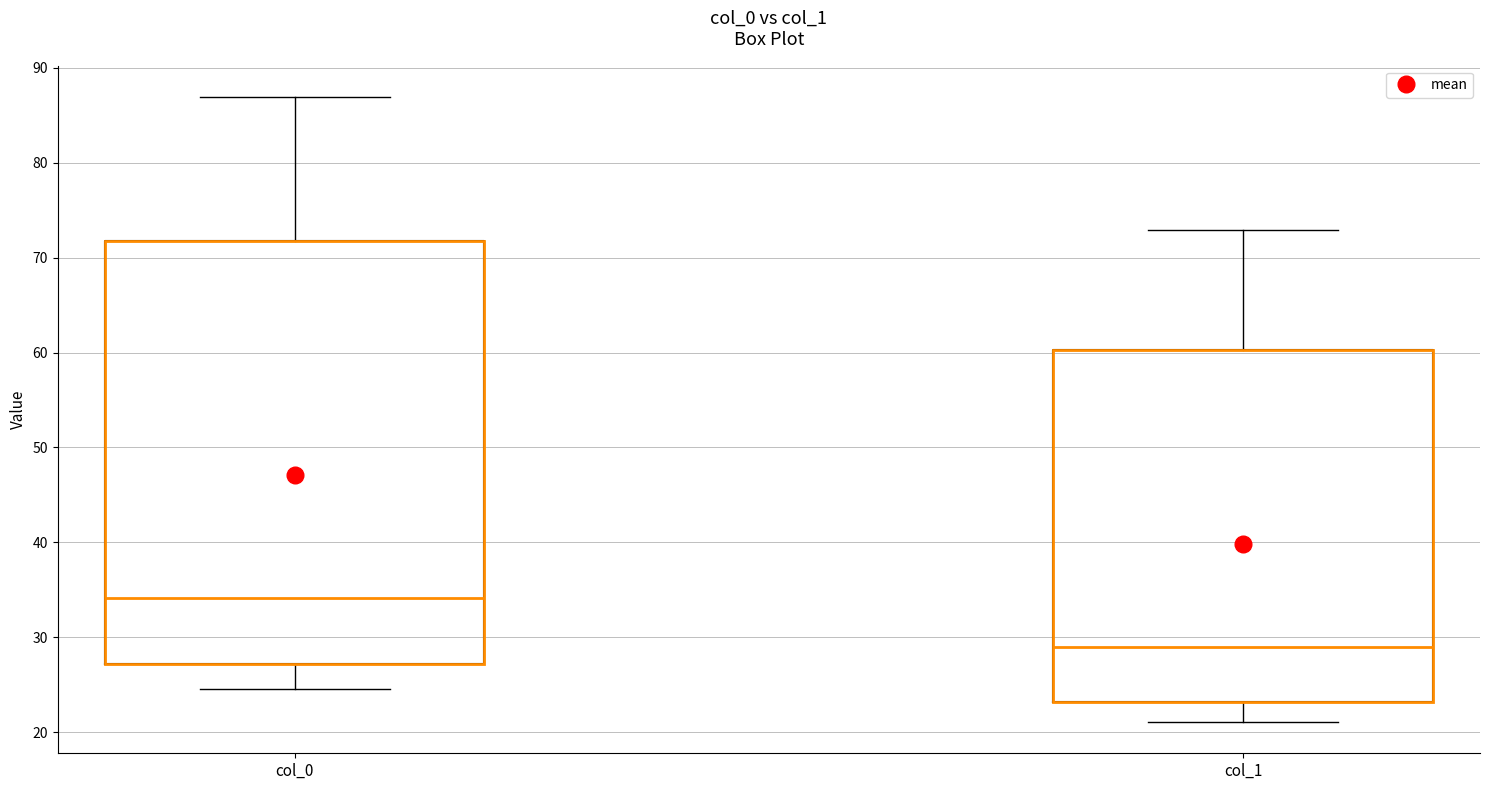

Reading left to right, transcribe this box plot: for each box, give where its median line is, the range the box spans, and where its two whiskers end, as read against the y-axis. The values are not printed on the chart, so give them approximately, as read against the axis.

col_0: median 34, box 27 to 72, whiskers 25 to 87
col_1: median 29, box 23 to 60, whiskers 21 to 73